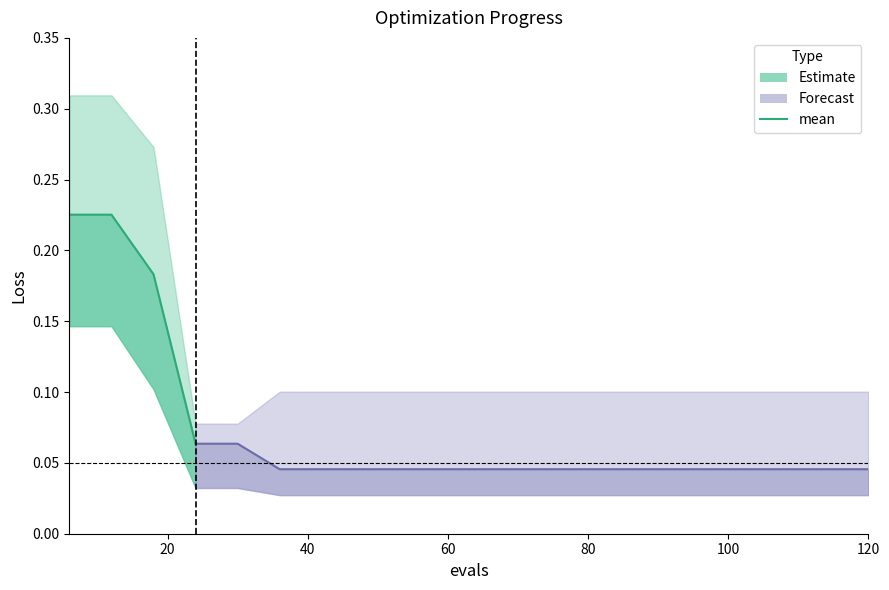

Which has a higher value, 40 or 20?

20